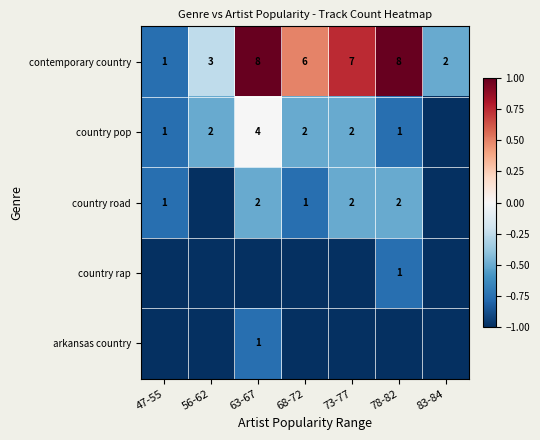

The country road series shows 0 at 73-77. True or false?

False